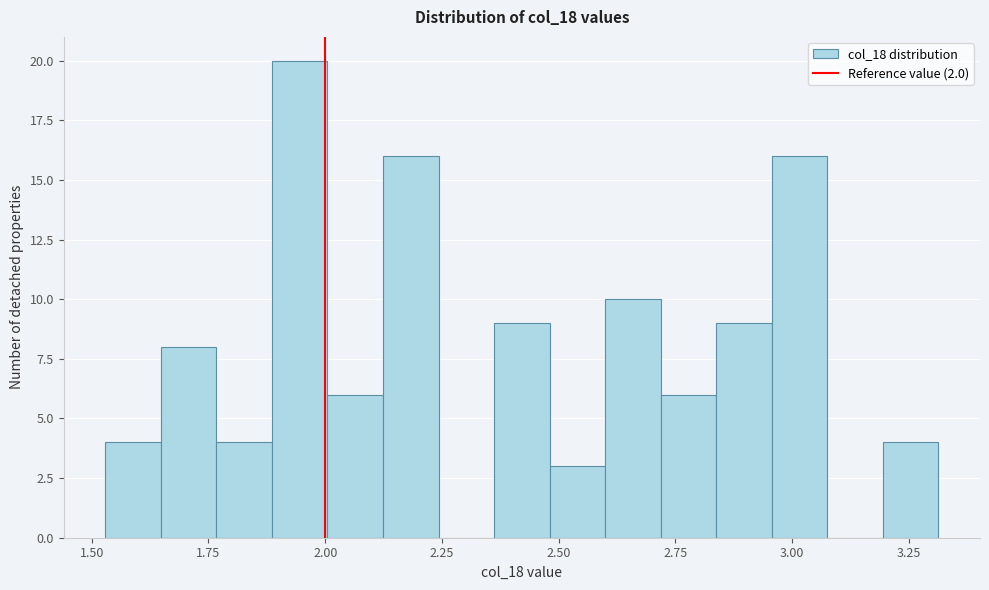

Read against the x-axis, roughly where is the centre of the tallest bar?

1.95